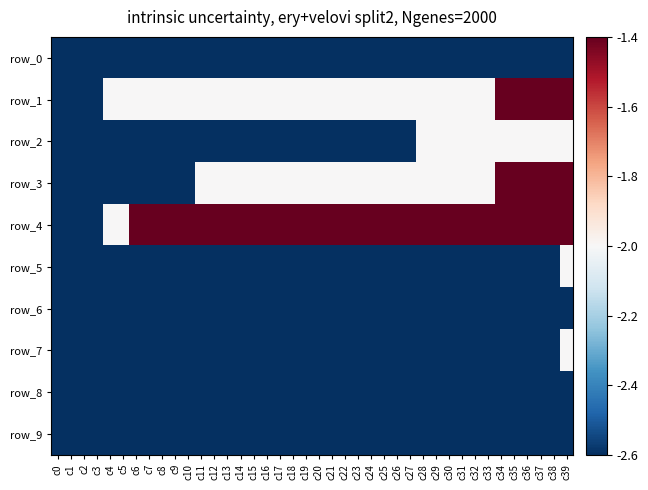

Is it true that row_7 equals -1.0 at c8?

False